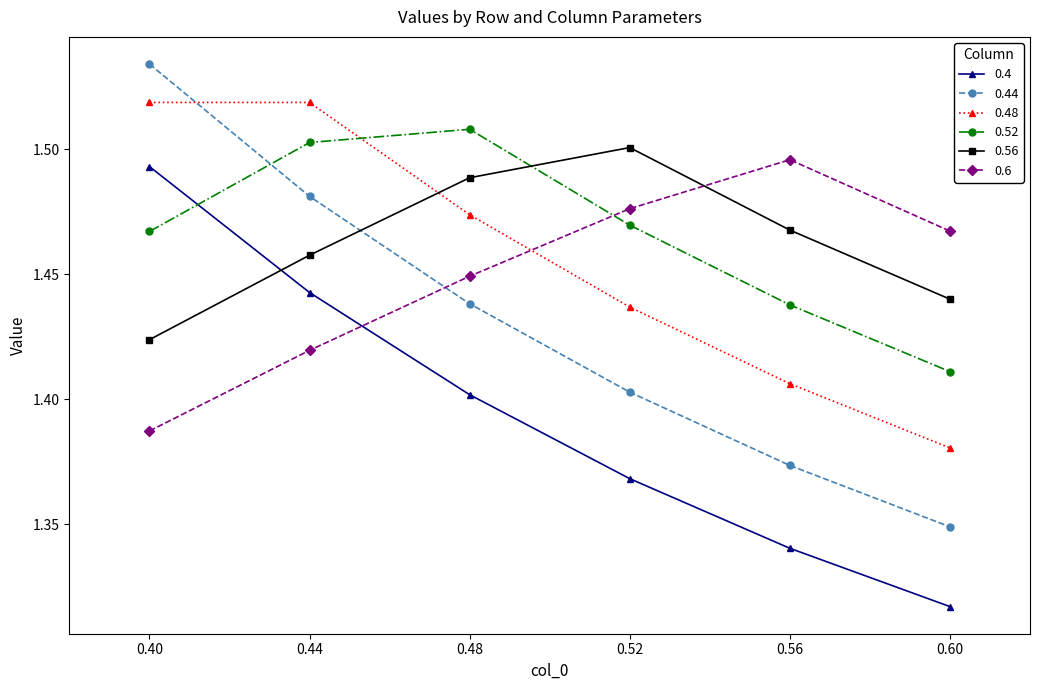

Which series changed the most between 0.40 and 0.56?

0.44